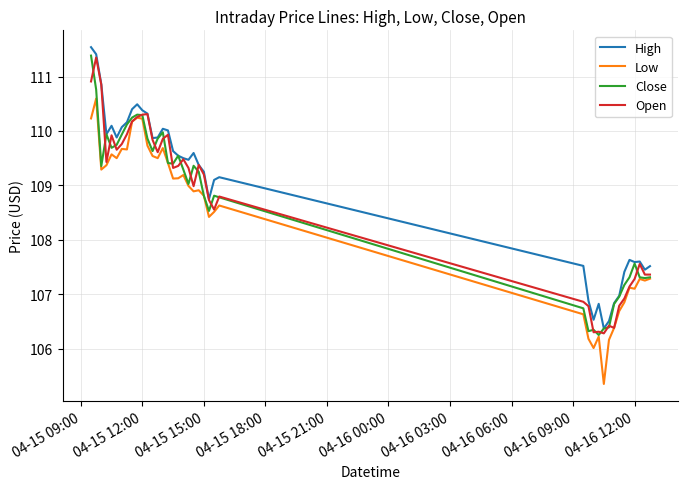

At how many categories does at least one series exceed 111?

2